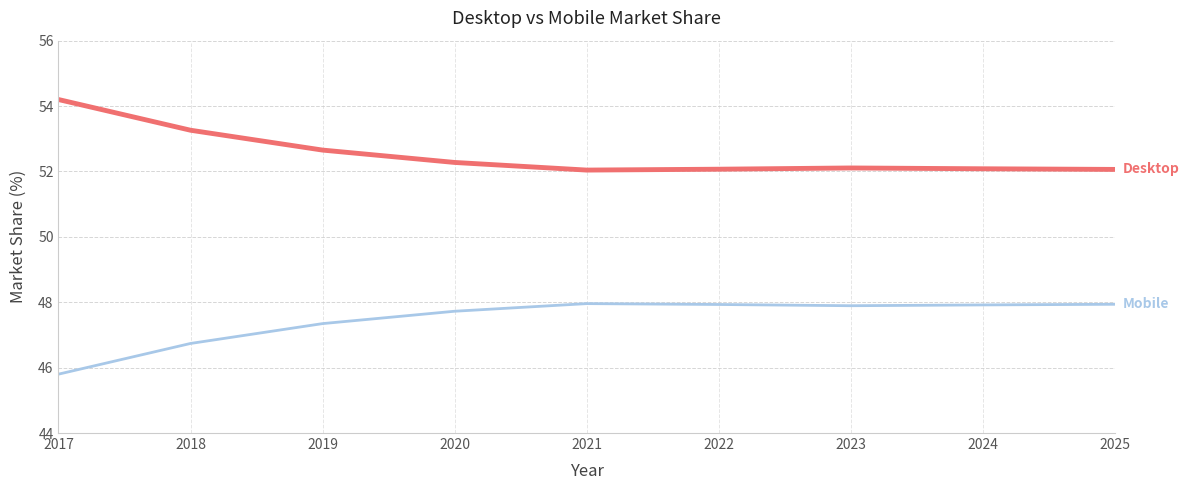

What is the total value across all series at 2025?

100.0